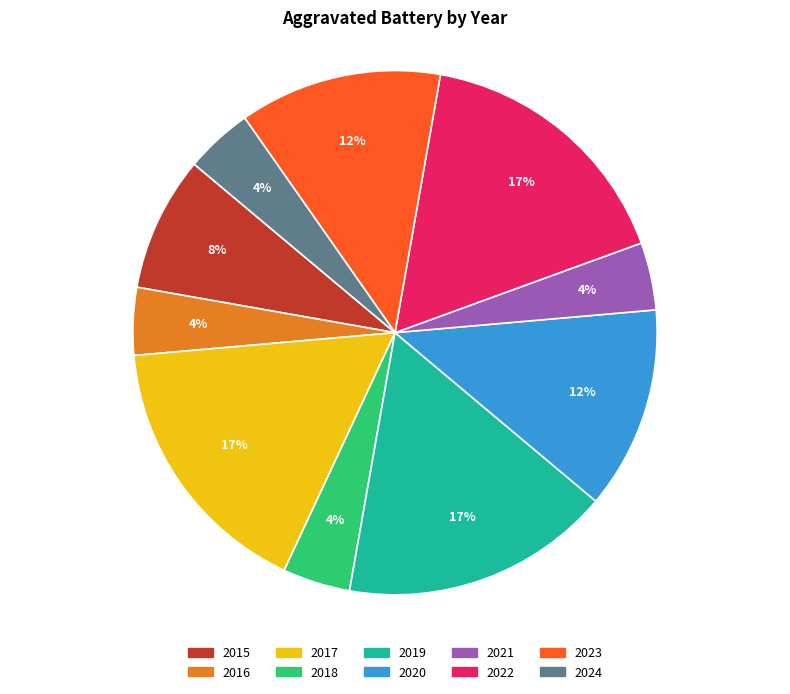

How many segments does this pie chart have?

10